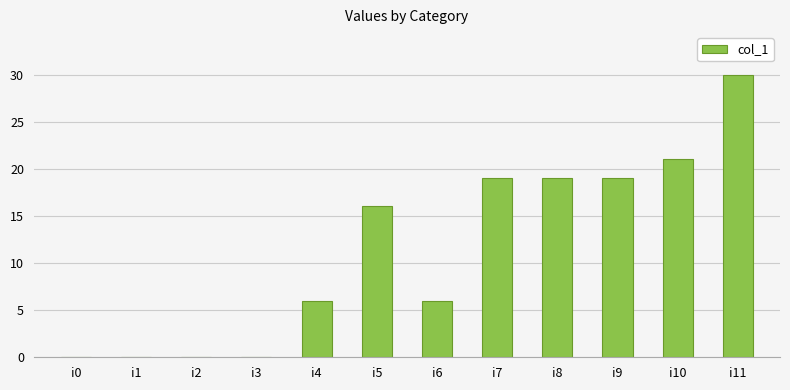

Read the value at i8.

19